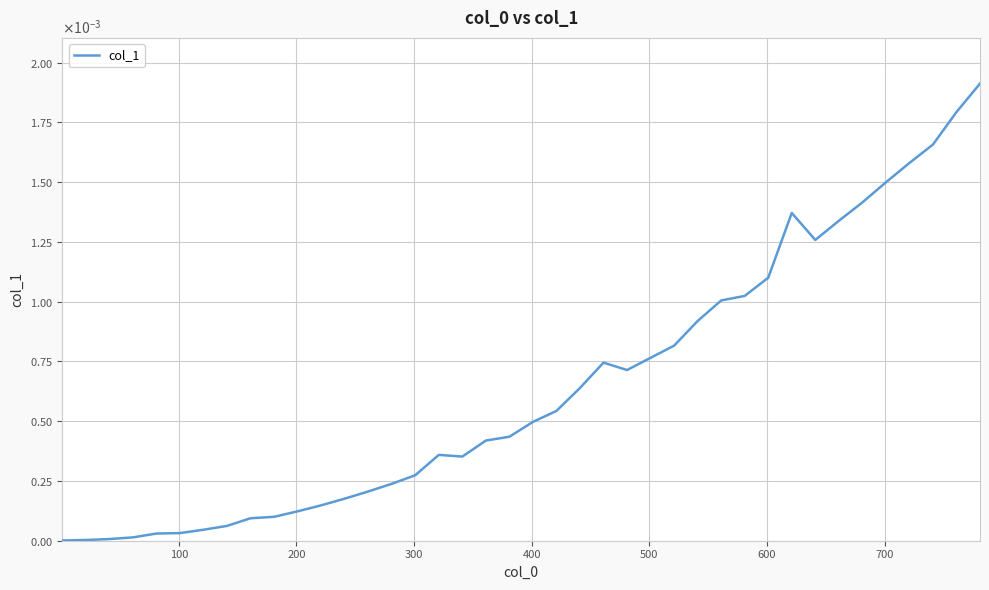

Does the chart have visible grid lines?

Yes